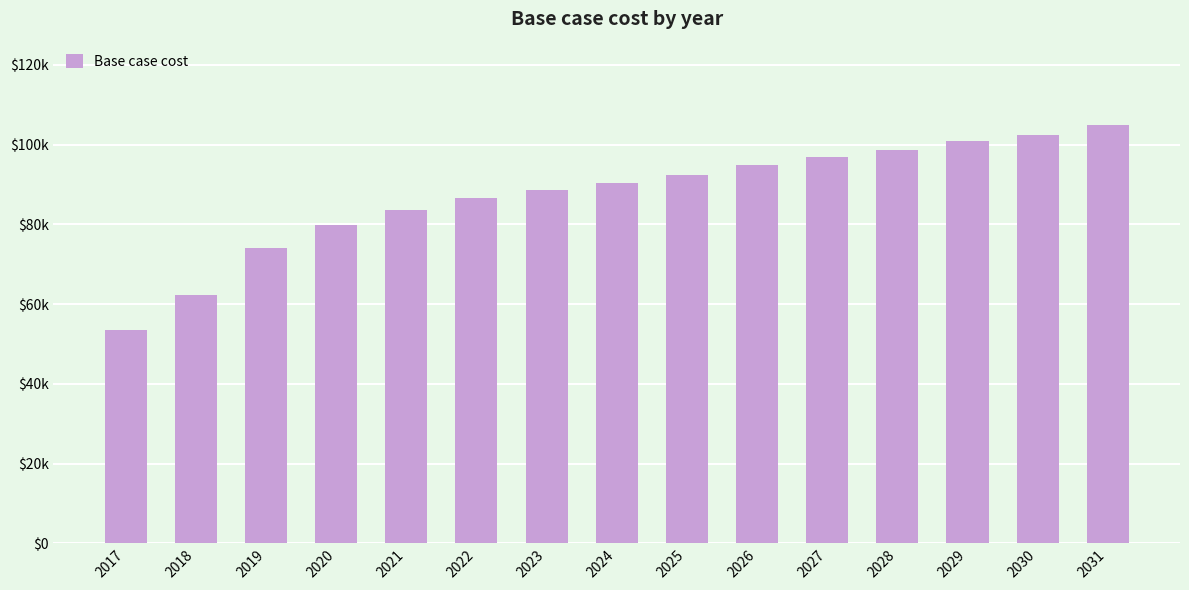

Is it true that the value at 2024 is 131286.8?

False